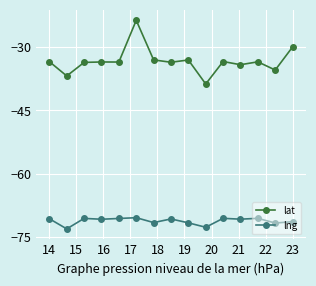

Rank the series by their maximum value, from lowest to highest.

lng, lat